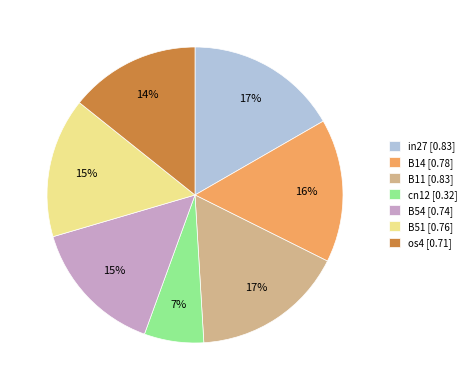

To the nearest percent, what portion does B14 represent?

16%